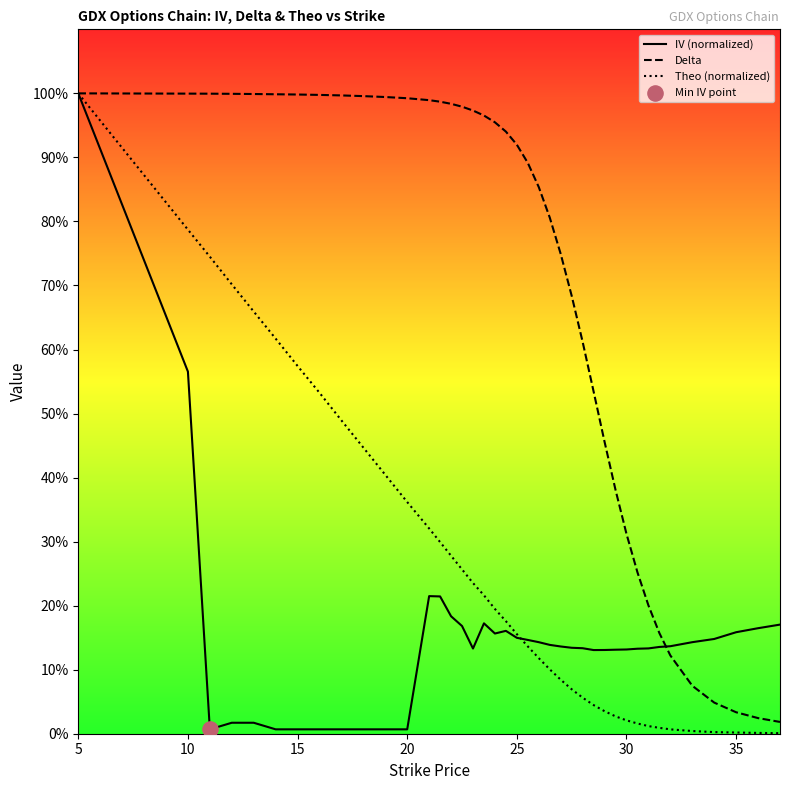

Which series has the widest spread of Y values?

Theo (normalized)